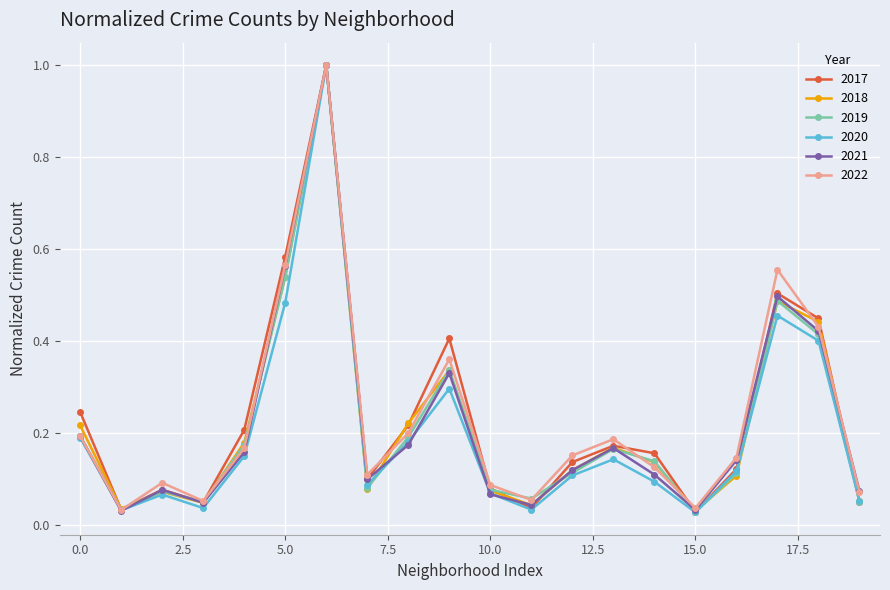

What is the highest value of the 2021 series?

1.0